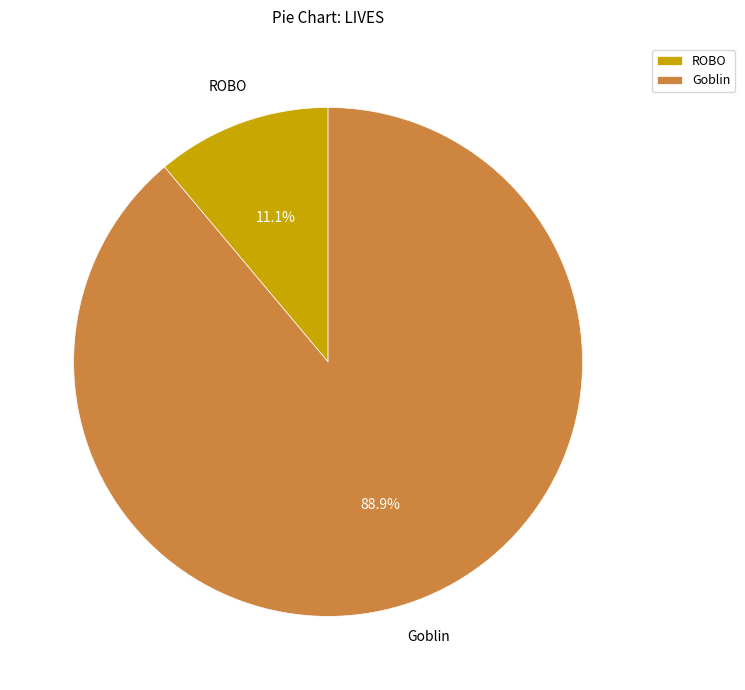

Which has a higher value, Goblin or ROBO?

Goblin